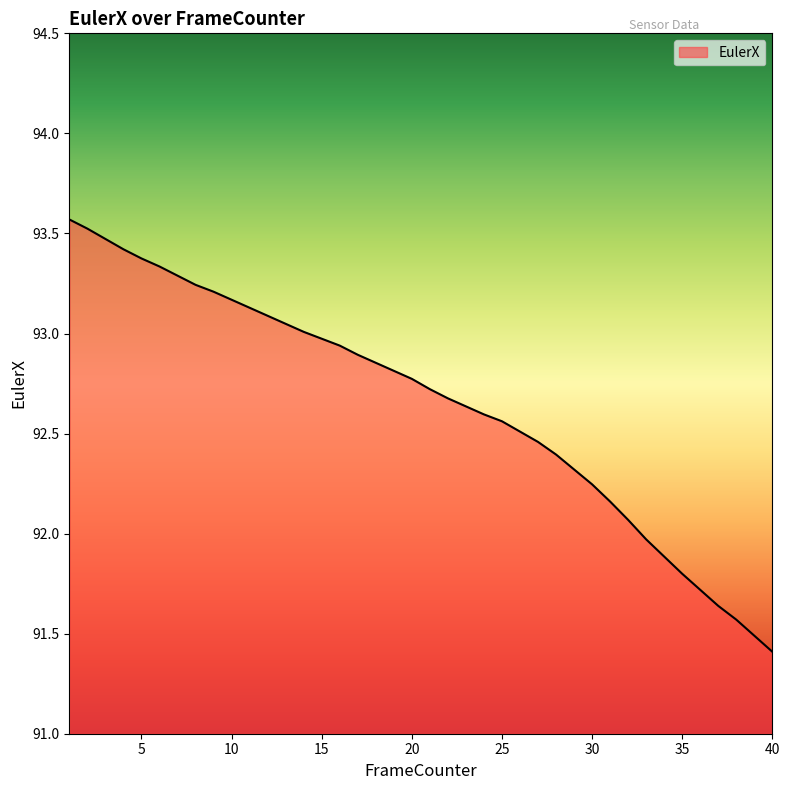

What is the minimum value shown in the chart?

91.4